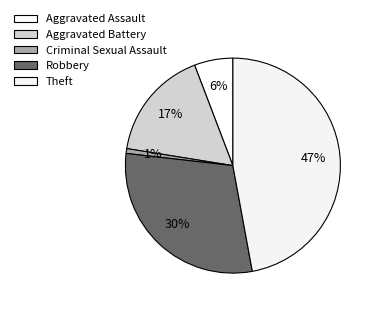

How many slices are in this pie chart?

5